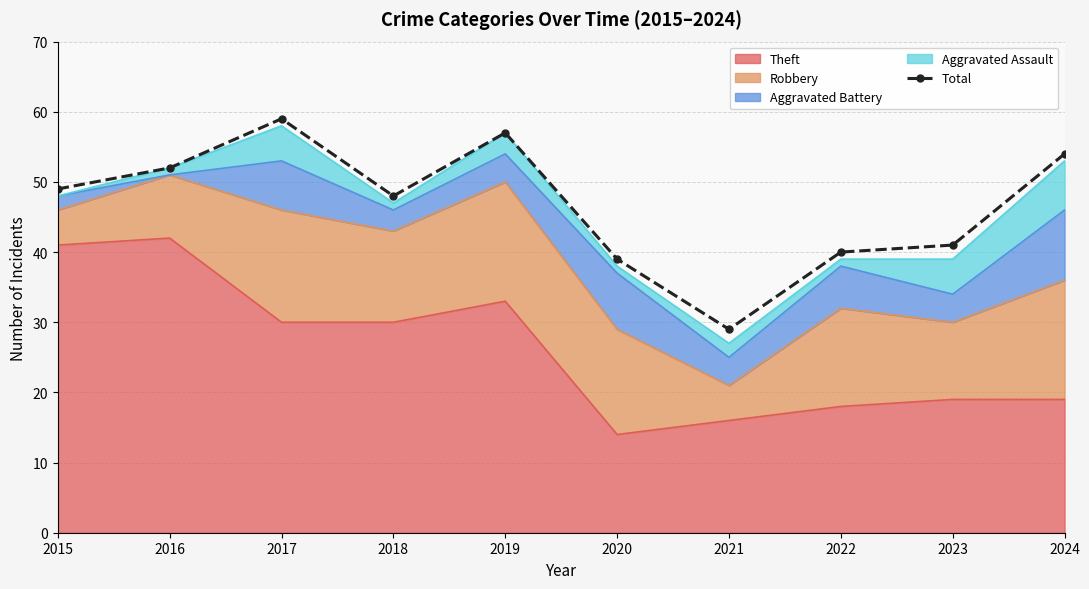

At which label is the value closest to 44?

2023